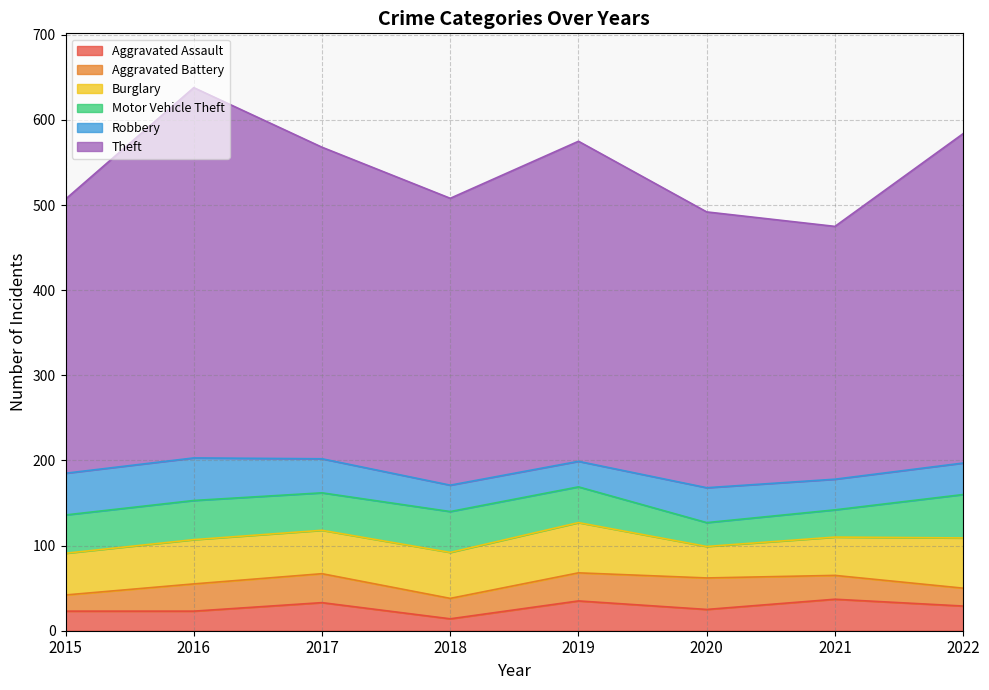

Reading left to right, what are all the values shown in this chart?

Aggravated Assault: 2015=23	2016=23	2017=33	2018=14	2019=35	2020=25	2021=37	2022=29
Aggravated Battery: 2015=19	2016=32	2017=34	2018=24	2019=33	2020=37	2021=28	2022=21
Burglary: 2015=49	2016=52	2017=51	2018=54	2019=59	2020=37	2021=45	2022=59
Motor Vehicle Theft: 2015=45	2016=46	2017=44	2018=48	2019=42	2020=28	2021=32	2022=51
Robbery: 2015=49	2016=50	2017=40	2018=31	2019=30	2020=41	2021=36	2022=37
Theft: 2015=322	2016=435	2017=366	2018=337	2019=376	2020=324	2021=297	2022=387